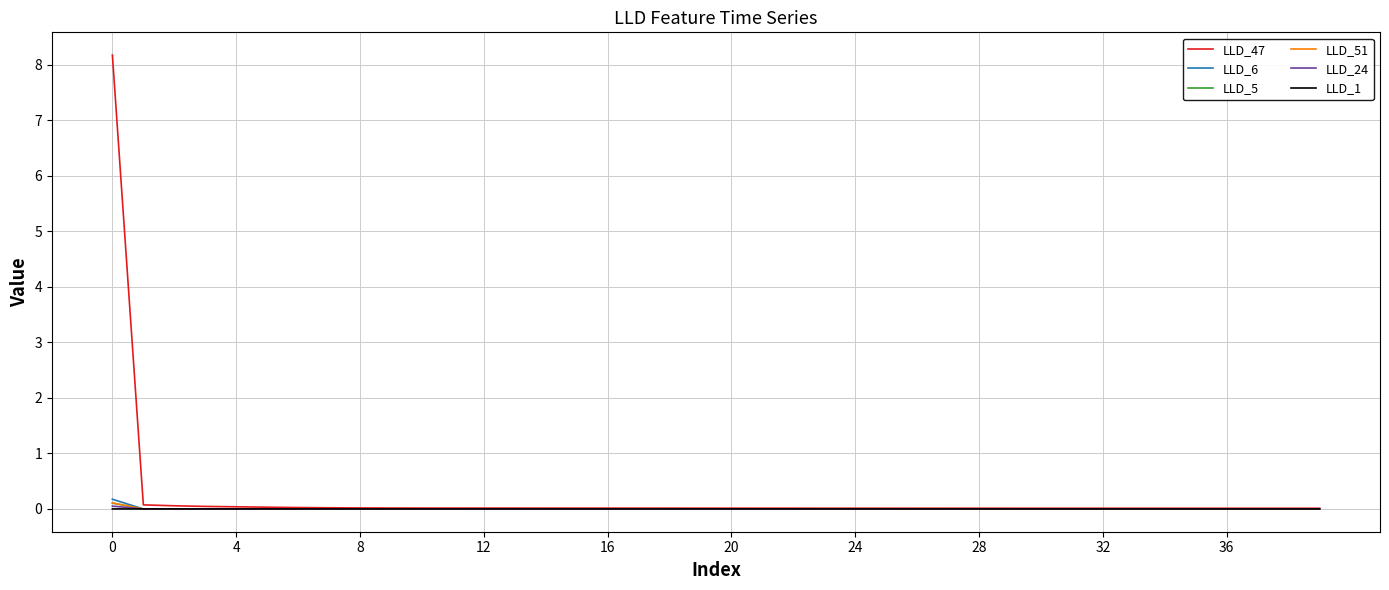

Count the number of data series in this chart.

6